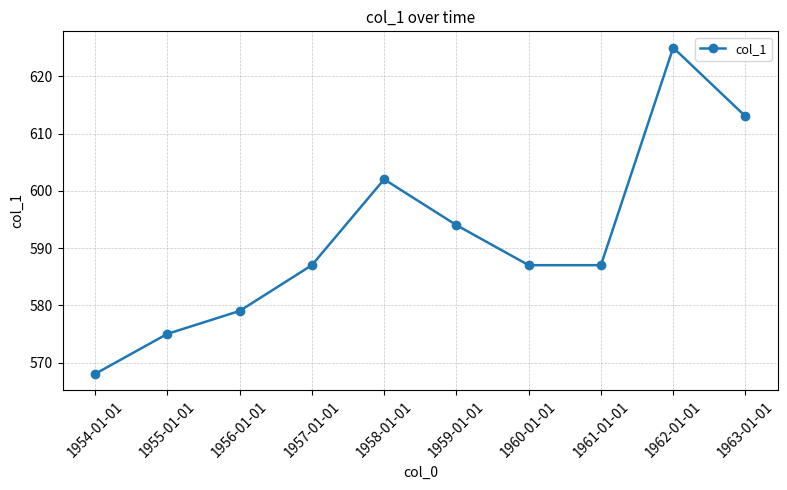

What is the ratio of the value at 1954-01-01 to the value at 1960-01-01?

1.0